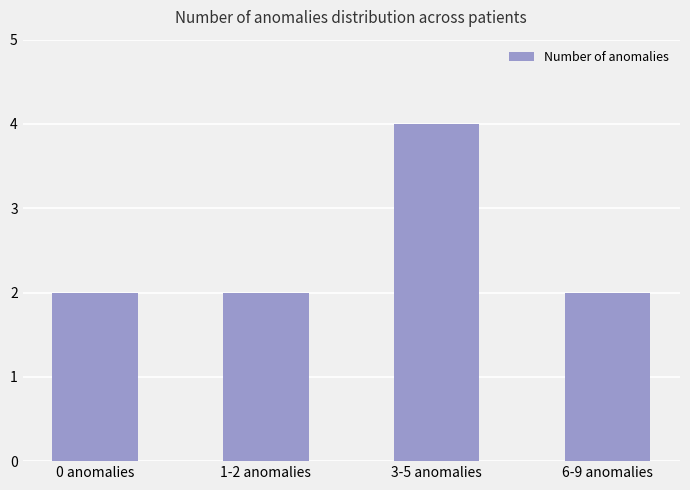

Which has a higher value, 3-5 anomalies or 6-9 anomalies?

3-5 anomalies